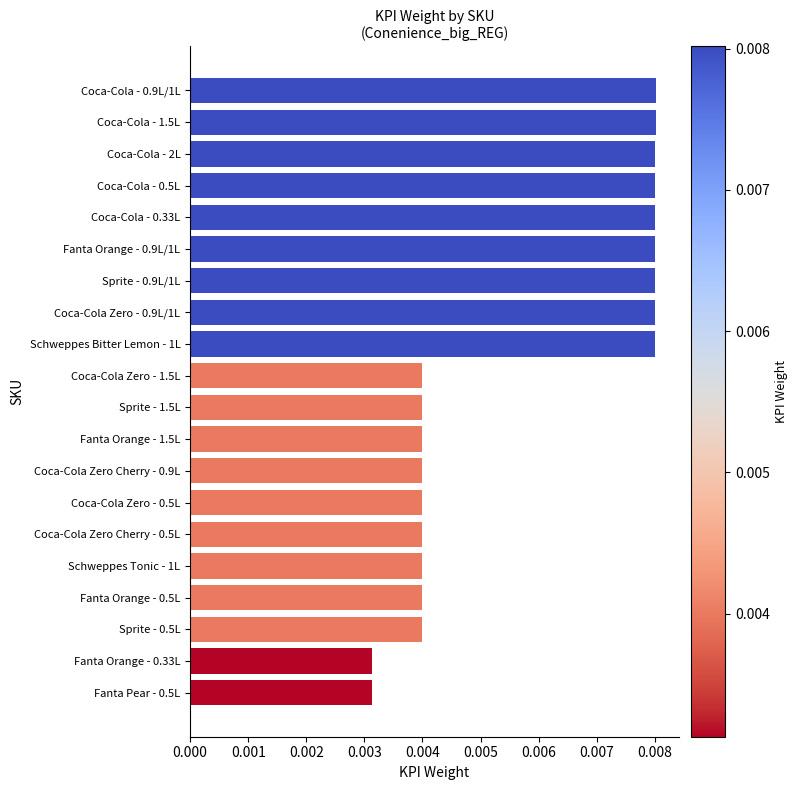

What position from the top is Coca-Cola - 1.5L?

2